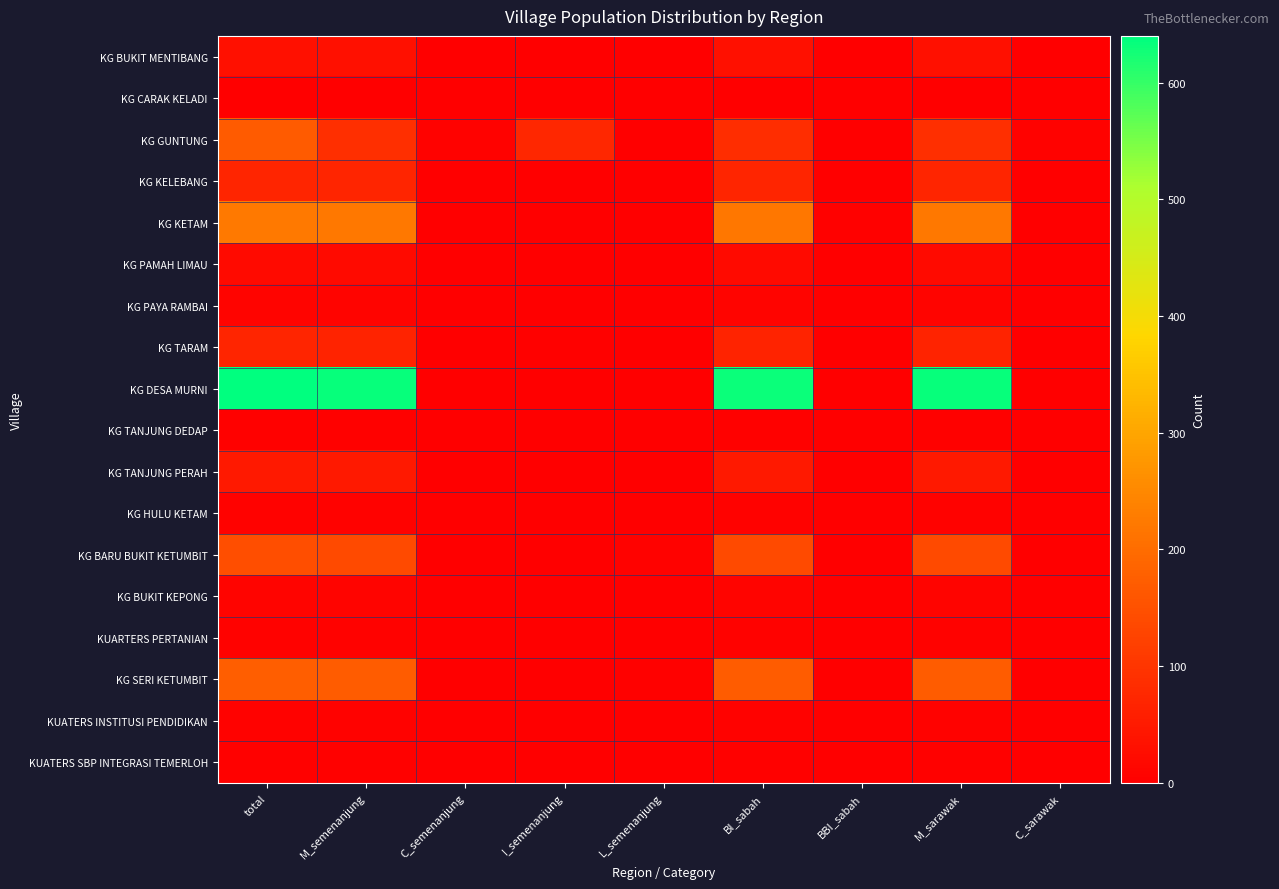

Reading left to right, extract all data points from this chart.

KG BUKIT MENTIBANG: total=32	M_semenanjung=32	C_semenanjung=0	I_semenanjung=0	L_semenanjung=0	BI_sabah=32	BBI_sabah=0	M_sarawak=32	C_sarawak=0
KG CARAK KELADI: total=2	M_semenanjung=2	C_semenanjung=0	I_semenanjung=0	L_semenanjung=0	BI_sabah=2	BBI_sabah=0	M_sarawak=2	C_sarawak=0
KG GUNTUNG: total=168	M_semenanjung=88	C_semenanjung=5	I_semenanjung=73	L_semenanjung=2	BI_sabah=87	BBI_sabah=1	M_sarawak=88	C_sarawak=5
KG KELEBANG: total=72	M_semenanjung=71	C_semenanjung=0	I_semenanjung=1	L_semenanjung=1	BI_sabah=70	BBI_sabah=1	M_sarawak=71	C_sarawak=1
KG KETAM: total=223	M_semenanjung=220	C_semenanjung=0	I_semenanjung=1	L_semenanjung=2	BI_sabah=219	BBI_sabah=3	M_sarawak=221	C_sarawak=2
KG PAMAH LIMAU: total=20	M_semenanjung=20	C_semenanjung=0	I_semenanjung=0	L_semenanjung=0	BI_sabah=20	BBI_sabah=0	M_sarawak=20	C_sarawak=0
KG PAYA RAMBAI: total=9	M_semenanjung=8	C_semenanjung=0	I_semenanjung=1	L_semenanjung=0	BI_sabah=8	BBI_sabah=0	M_sarawak=8	C_sarawak=1
KG TARAM: total=72	M_semenanjung=66	C_semenanjung=2	I_semenanjung=3	L_semenanjung=1	BI_sabah=66	BBI_sabah=0	M_sarawak=66	C_sarawak=2
KG DESA MURNI: total=640	M_semenanjung=634	C_semenanjung=2	I_semenanjung=2	L_semenanjung=2	BI_sabah=632	BBI_sabah=2	M_sarawak=634	C_sarawak=2
KG TANJUNG DEDAP: total=3	M_semenanjung=3	C_semenanjung=0	I_semenanjung=0	L_semenanjung=0	BI_sabah=3	BBI_sabah=0	M_sarawak=3	C_sarawak=0
KG TANJUNG PERAH: total=48	M_semenanjung=48	C_semenanjung=0	I_semenanjung=0	L_semenanjung=0	BI_sabah=48	BBI_sabah=0	M_sarawak=48	C_sarawak=0
KG HULU KETAM: total=7	M_semenanjung=7	C_semenanjung=0	I_semenanjung=0	L_semenanjung=0	BI_sabah=7	BBI_sabah=0	M_sarawak=7	C_sarawak=0
KG BARU BUKIT KETUMBIT: total=145	M_semenanjung=138	C_semenanjung=1	I_semenanjung=1	L_semenanjung=5	BI_sabah=138	BBI_sabah=0	M_sarawak=138	C_sarawak=1
KG BUKIT KEPONG: total=8	M_semenanjung=8	C_semenanjung=0	I_semenanjung=0	L_semenanjung=0	BI_sabah=8	BBI_sabah=0	M_sarawak=8	C_sarawak=0
KUARTERS PERTANIAN: total=6	M_semenanjung=6	C_semenanjung=0	I_semenanjung=0	L_semenanjung=0	BI_sabah=6	BBI_sabah=0	M_sarawak=6	C_sarawak=0
KG SERI KETUMBIT: total=174	M_semenanjung=170	C_semenanjung=1	I_semenanjung=0	L_semenanjung=3	BI_sabah=170	BBI_sabah=0	M_sarawak=170	C_sarawak=1
KUATERS INSTITUSI PENDIDIKAN: total=7	M_semenanjung=7	C_semenanjung=0	I_semenanjung=0	L_semenanjung=0	BI_sabah=7	BBI_sabah=0	M_sarawak=7	C_sarawak=0
KUATERS SBP INTEGRASI TEMERLOH: total=3	M_semenanjung=3	C_semenanjung=0	I_semenanjung=0	L_semenanjung=0	BI_sabah=3	BBI_sabah=0	M_sarawak=3	C_sarawak=0